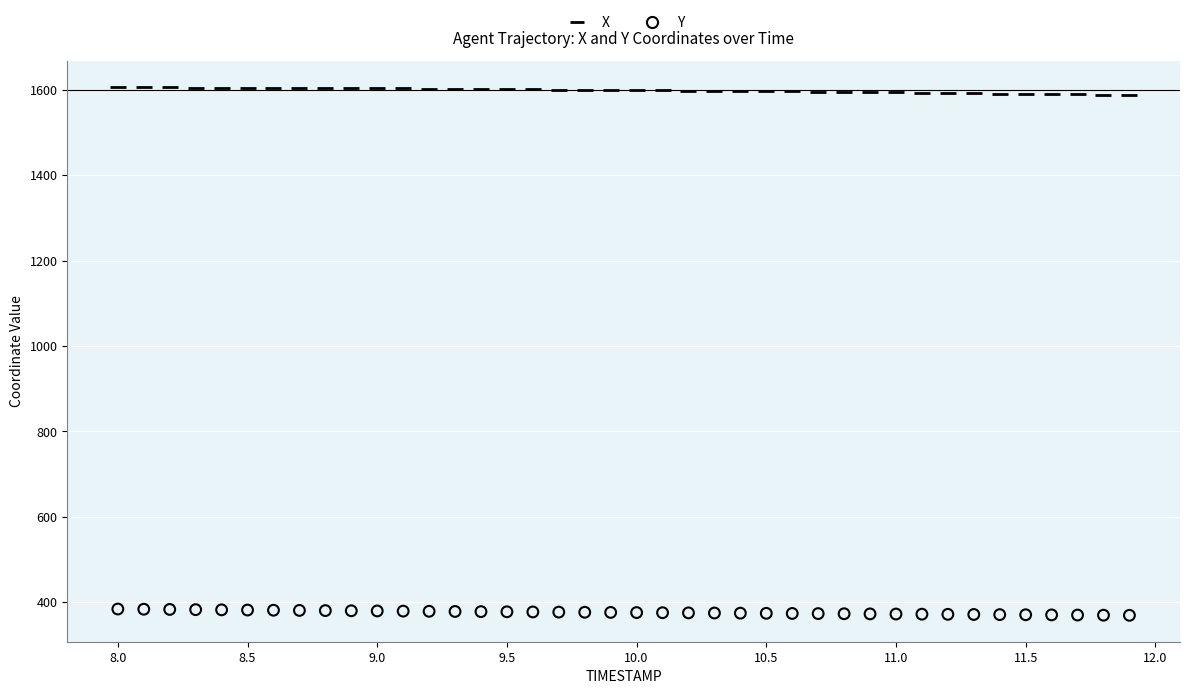

Across all data points, what is the range of X values (max minus min)?

3.9